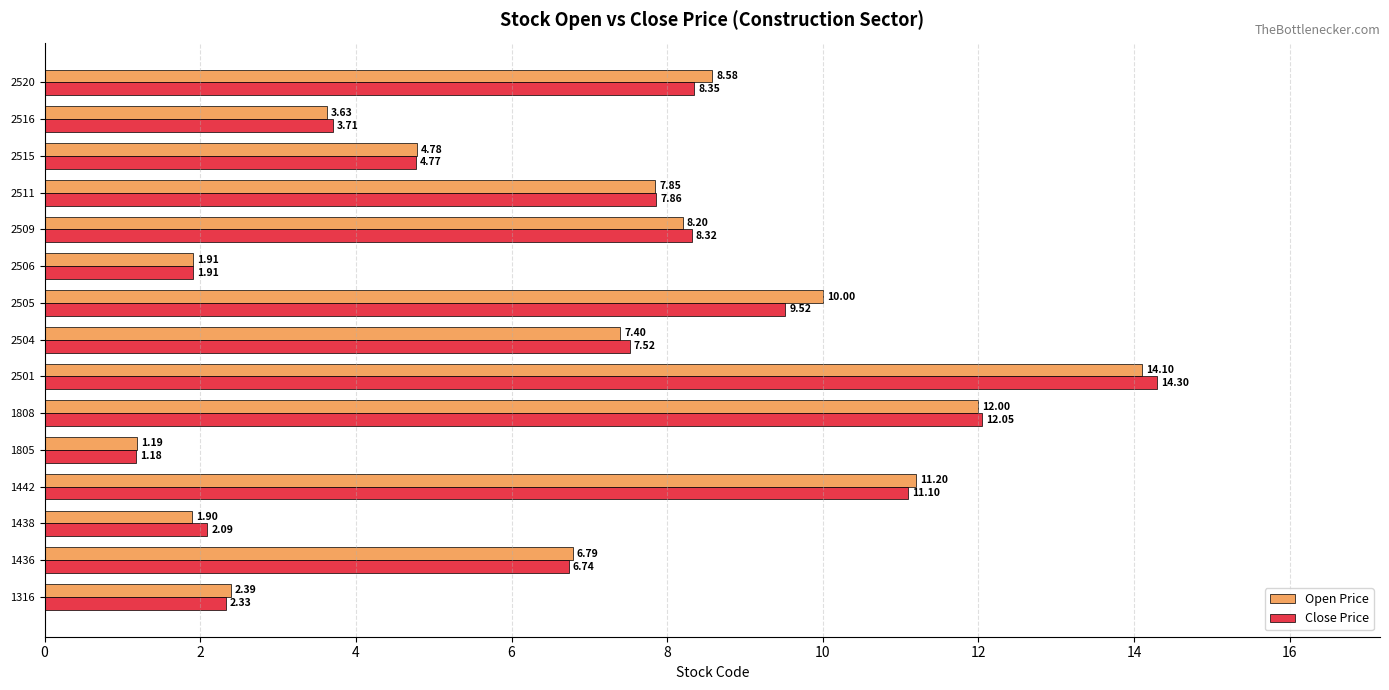

List the series in order of their peak value, lowest first.

Open Price, Close Price